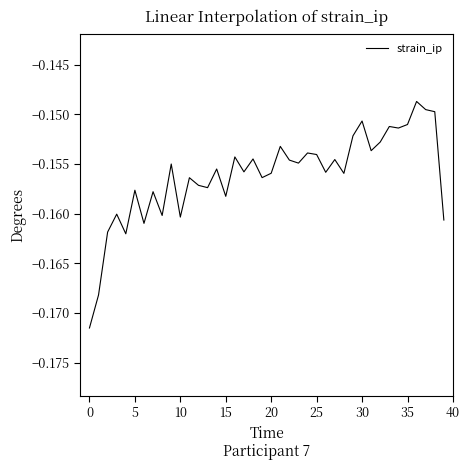

How many lines are shown in the chart?

1